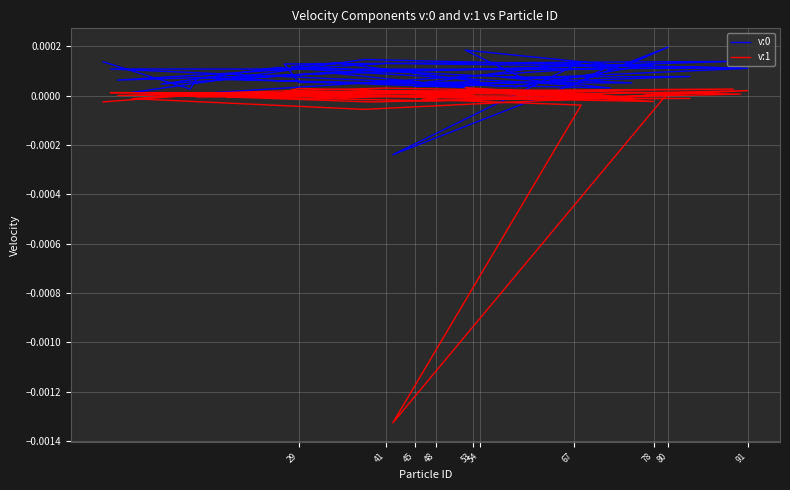

The v:1 series shows 0.0 at 41. True or false?

False